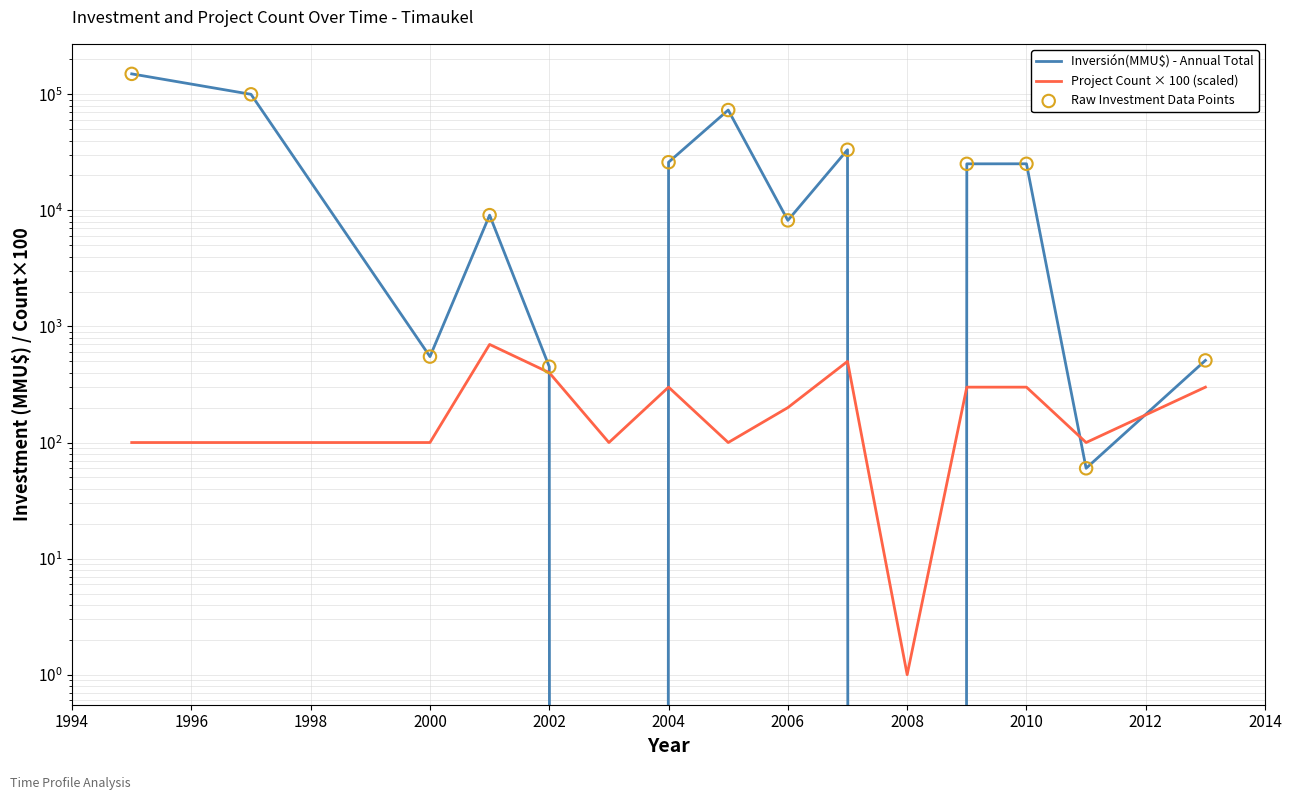

What are all the series names shown in the legend?

Inversión(MMU$) - Annual Total, Project Count × 100 (scaled), Raw Investment Data Points